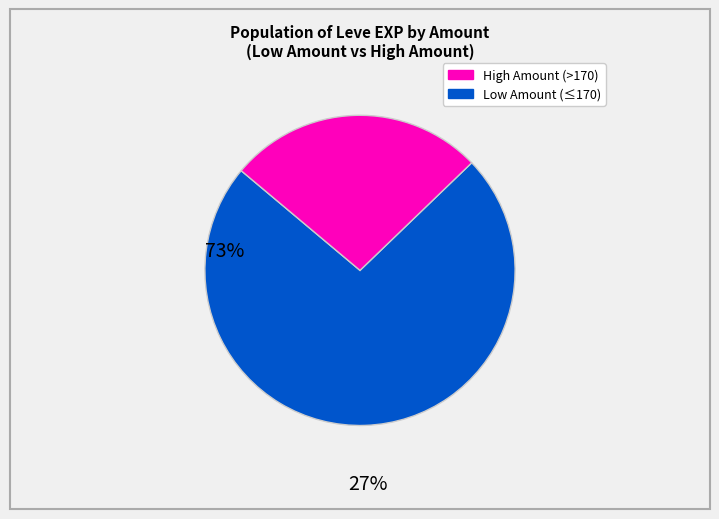

Does any single category account for the majority?

Yes